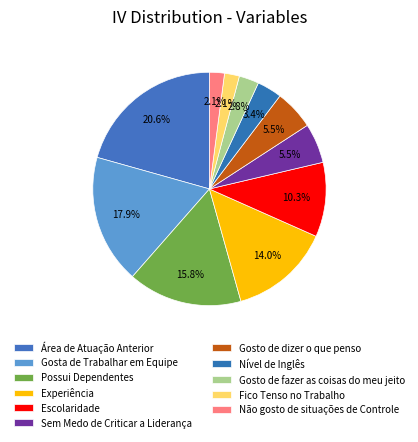

Count the number of slices in the pie.

11